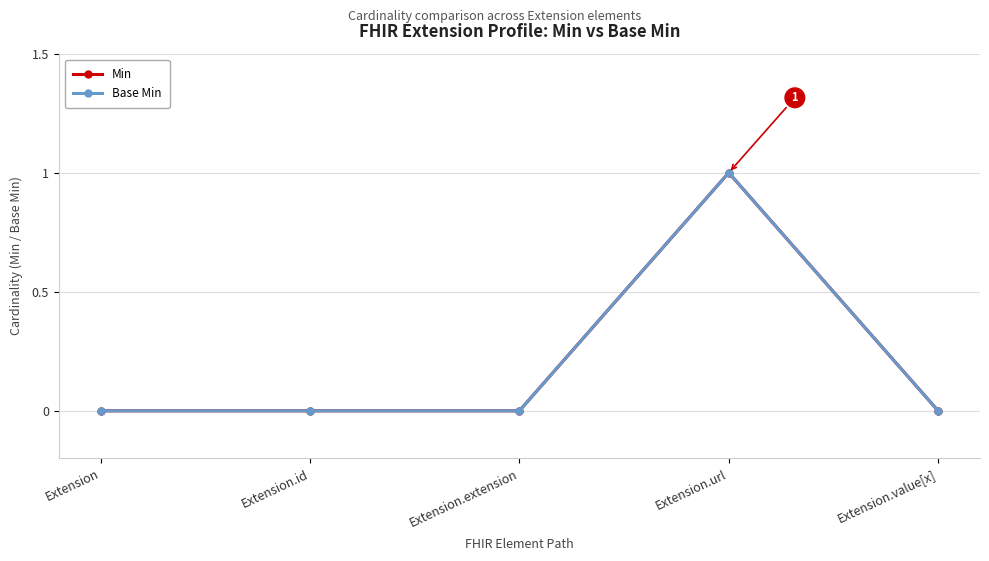

The Base Min series shows 1 at Extension.id. True or false?

False